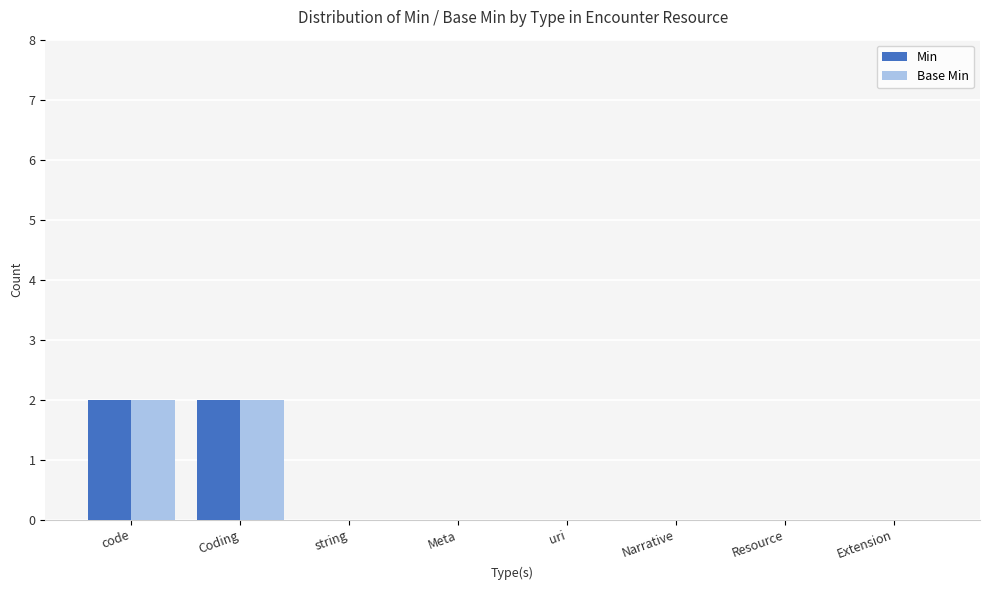

Reading left to right, list all the values displayed in this chart.

Min: 2	2	0	0	0	0	0	0
Base Min: 2	2	0	0	0	0	0	0